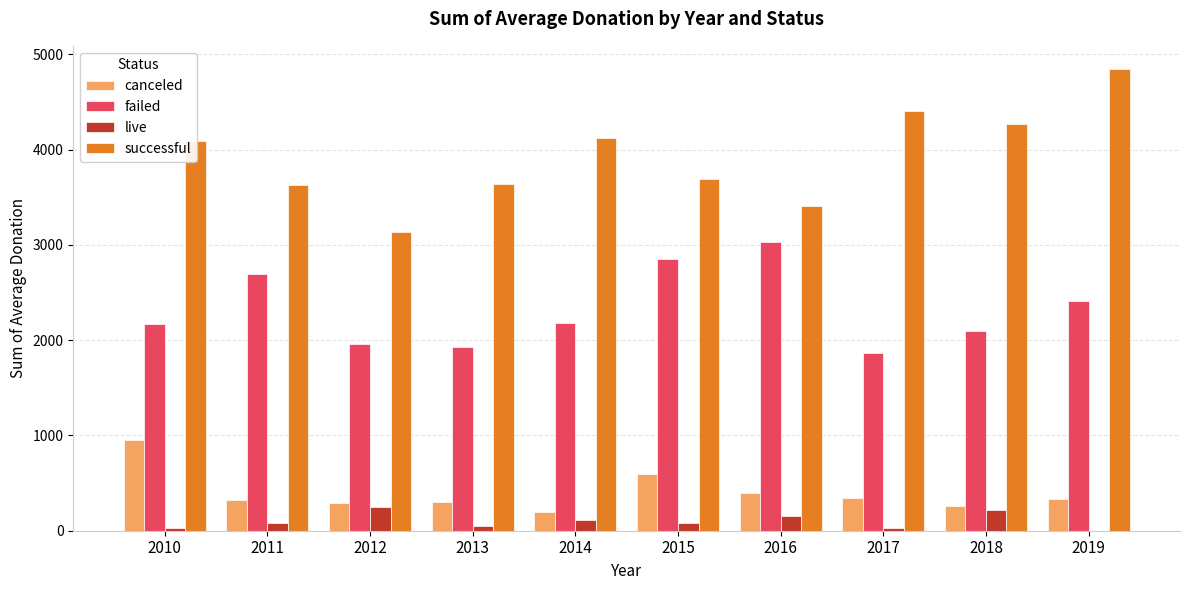

Between 2012 and 2018, which series saw the biggest shift?

successful